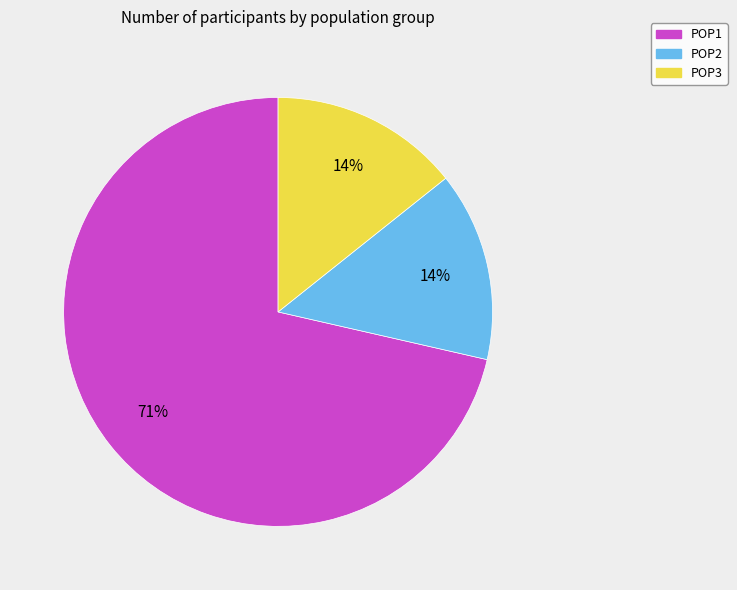

Which category has the biggest portion of the pie?

POP1